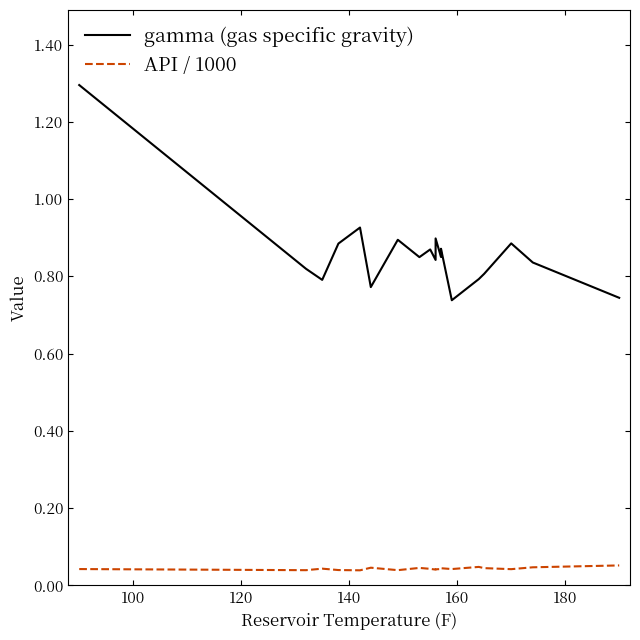

The value of gamma (gas specific gravity) at 13 is 0.5. True or false?

False